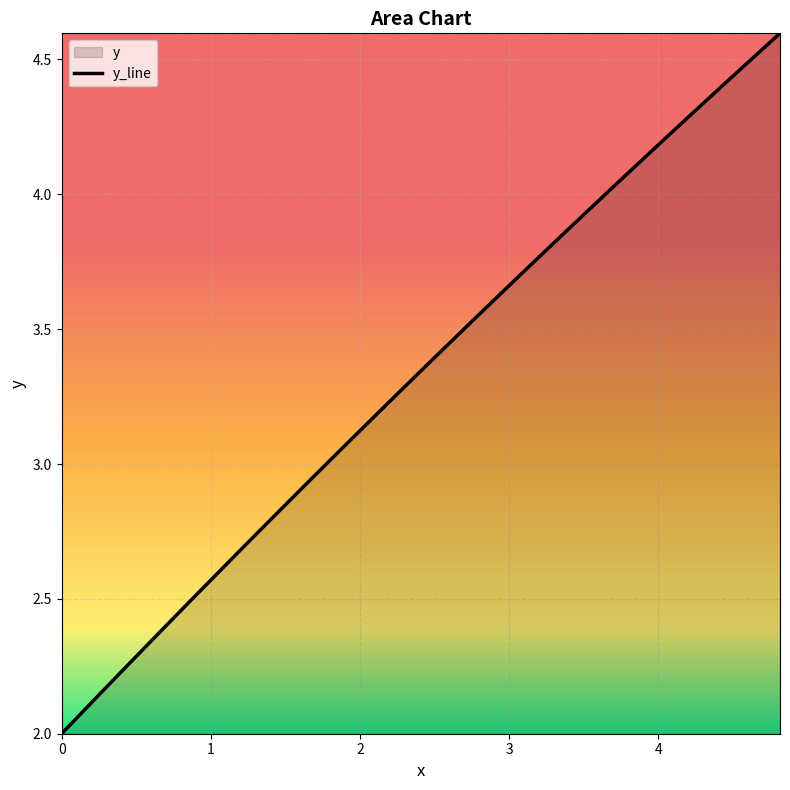

Does the chart display data point markers on the line(s)?

No